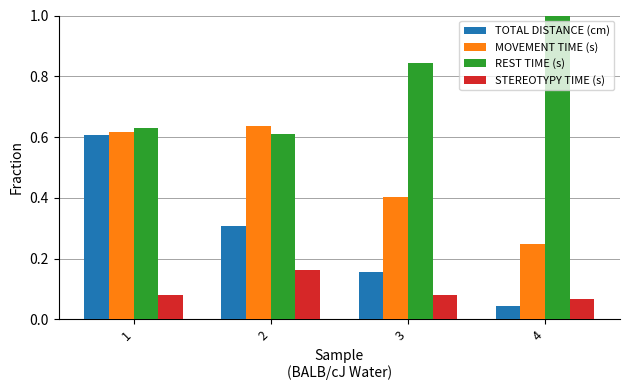

Is the value of STEREOTYPY TIME (s) at 4 greater than the value of MOVEMENT TIME (s) at 1?

No